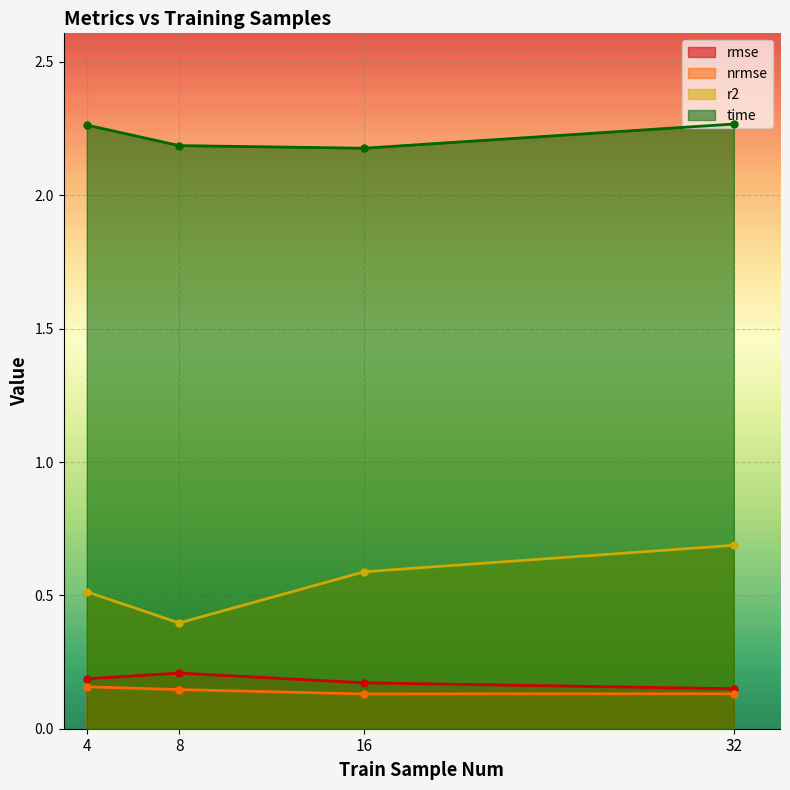

In r2, how many points are lower than both neighbors (excluding endpoints)?

1